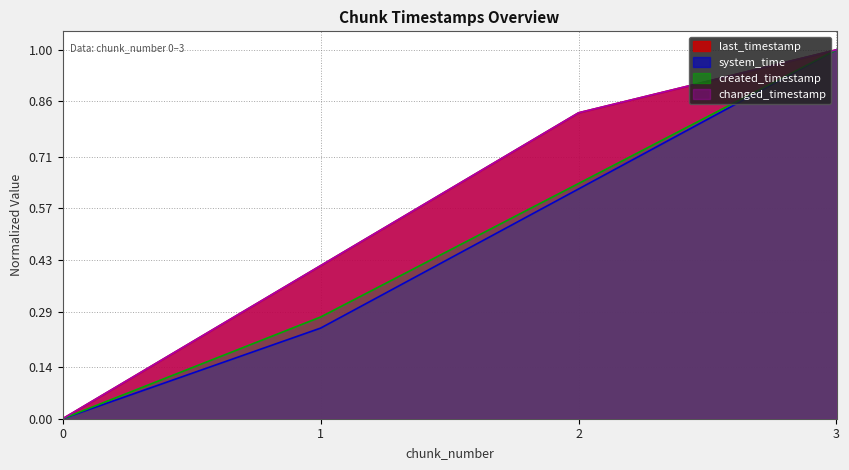

True or false: created_timestamp and system_time cross at least once.

False